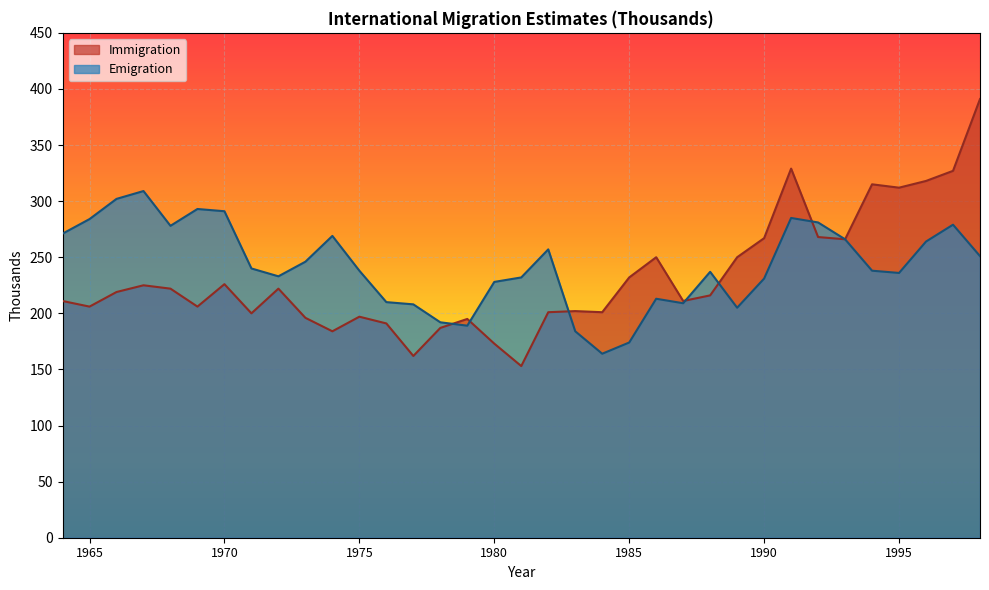

At 1964, list the series in order from largest to smallest.

Emigration, Immigration